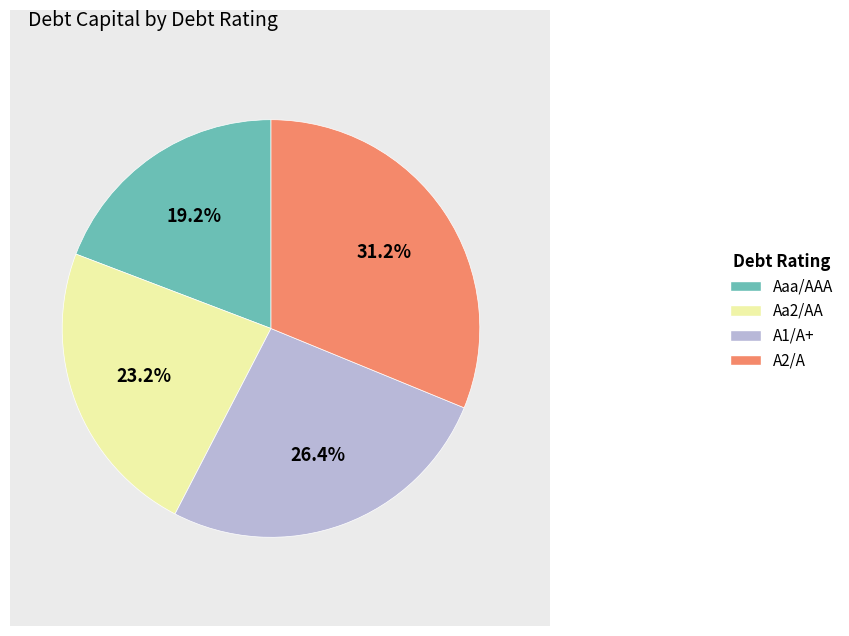

To the nearest percent, what is the combined percentage of Aa2/AA and A1/A+?

50%